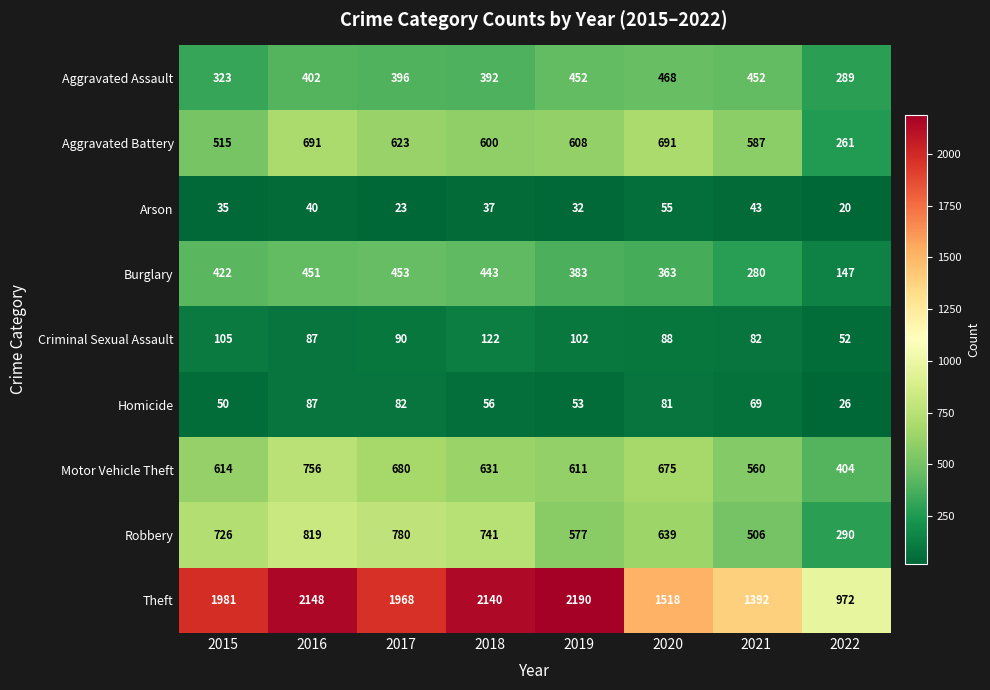

The Aggravated Assault series shows 601 at 2017. True or false?

False